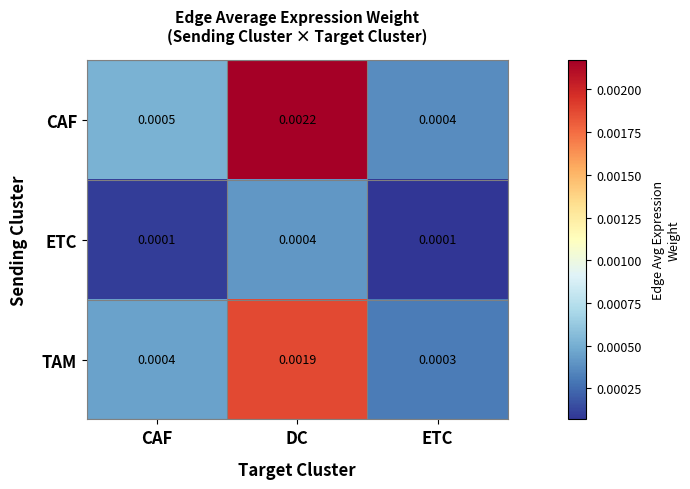

Which series has the largest total across all categories?

CAF